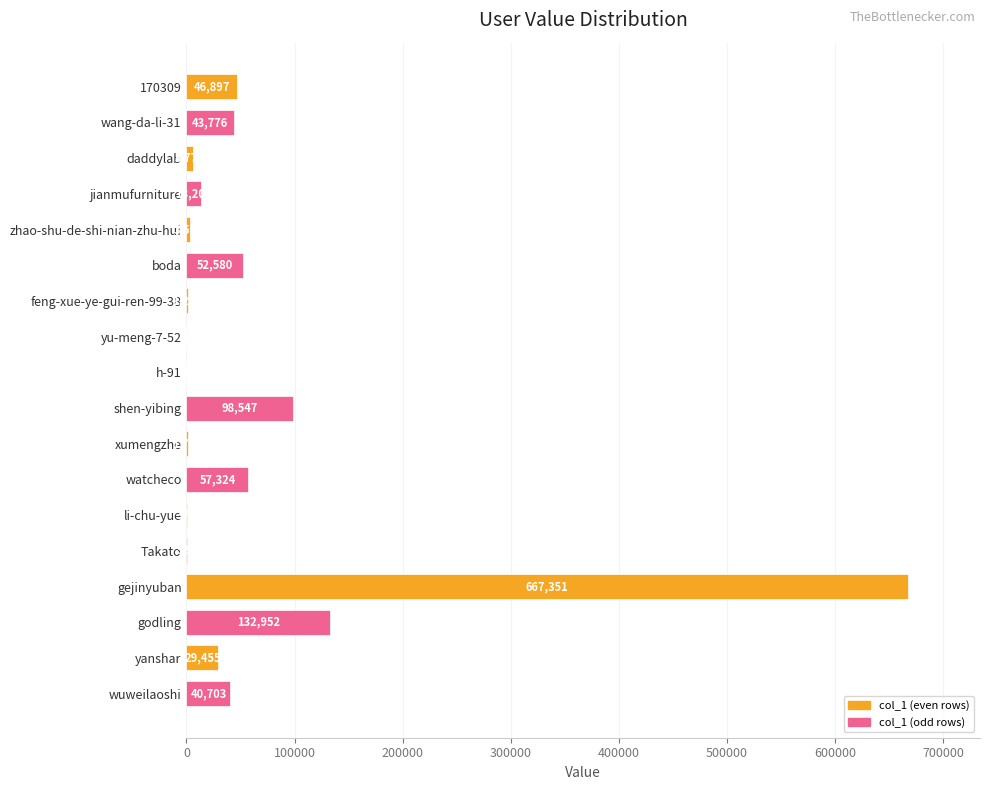

Reading top to bottom, what are all the values shown in this chart?

170309=46897	wang-da-li-31=43776	daddylab=5777	jianmufurniture=13205	zhao-shu-de-shi-nian-zhu-hui=3575	boda=52580	feng-xue-ye-gui-ren-99-38=1266	yu-meng-7-52=2	h-91=9	shen-yibing=98547	xumengzhe=1784	watcheco=57324	li-chu-yue=370	Takato=529	gejinyuban=667351	godling=132952	yanshar=29455	wuweilaoshi=40703